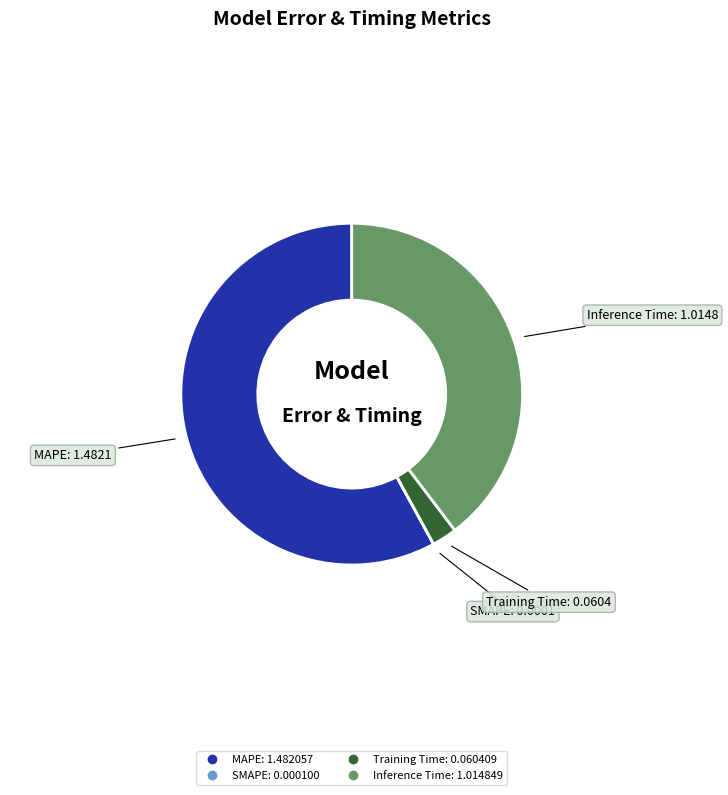

Is the sum of Training Time and MAPE greater than half?

Yes